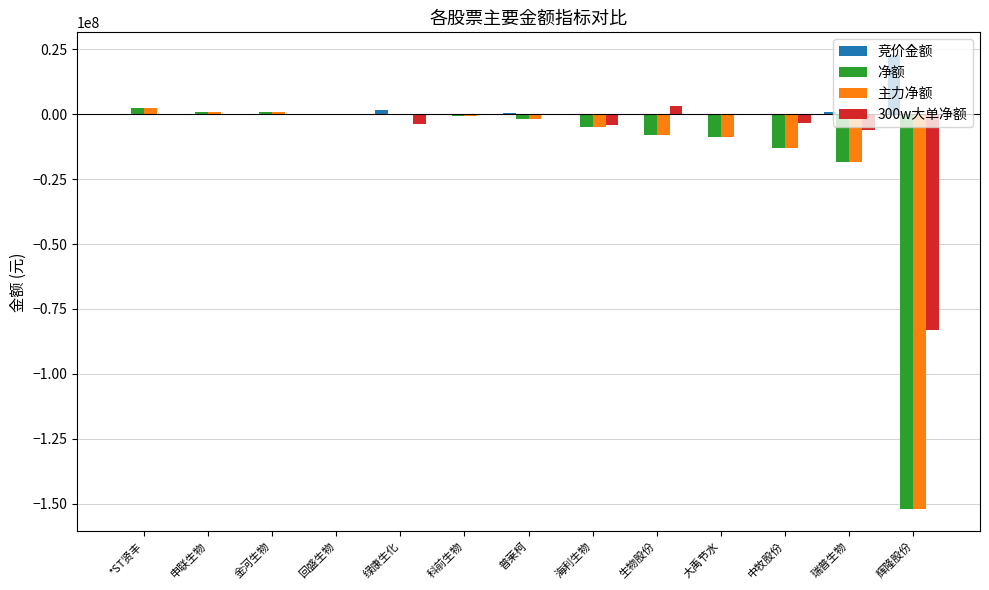

Is it true that 主力净额 equals 757517 at 金河生物?

True